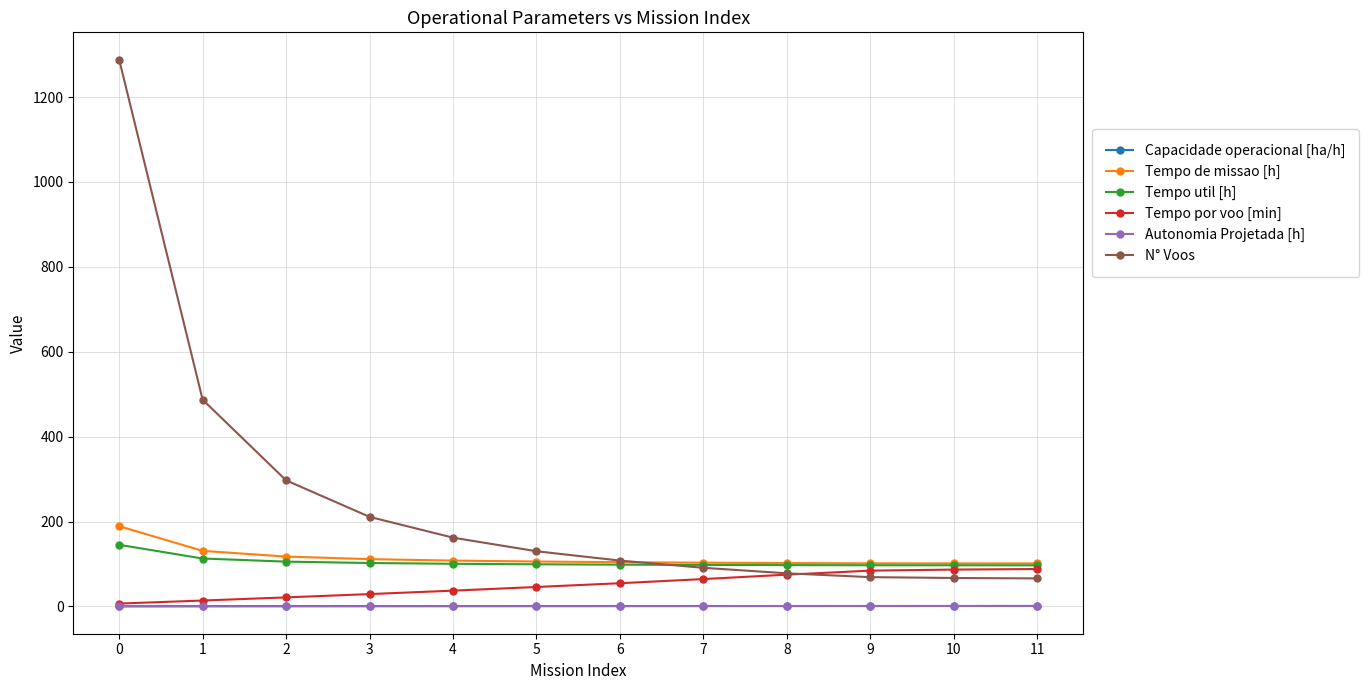

True or false: Tempo util [h] and Autonomia Projetada [h] intersect in this chart.

False